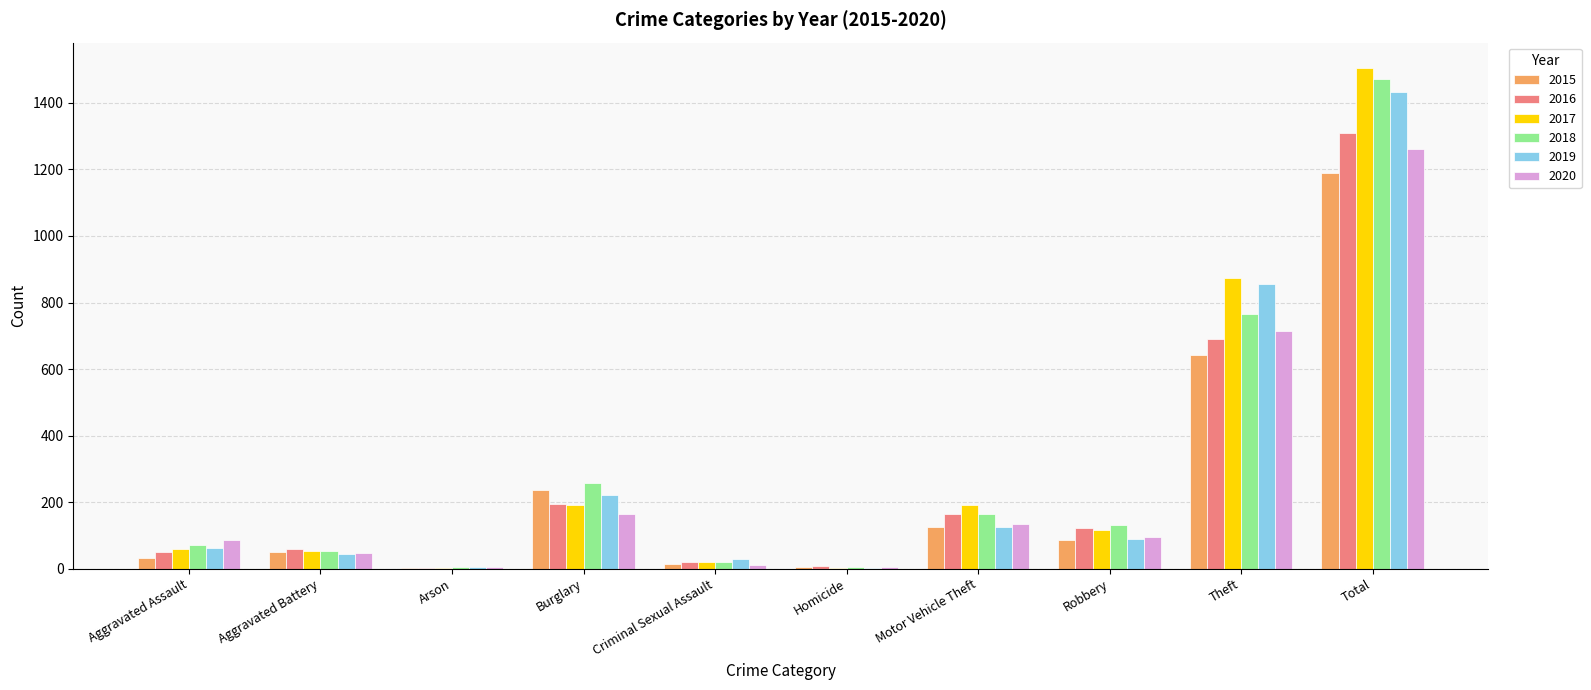

Is the value of 2015 at Arson greater than the value of 2017 at Criminal Sexual Assault?

No